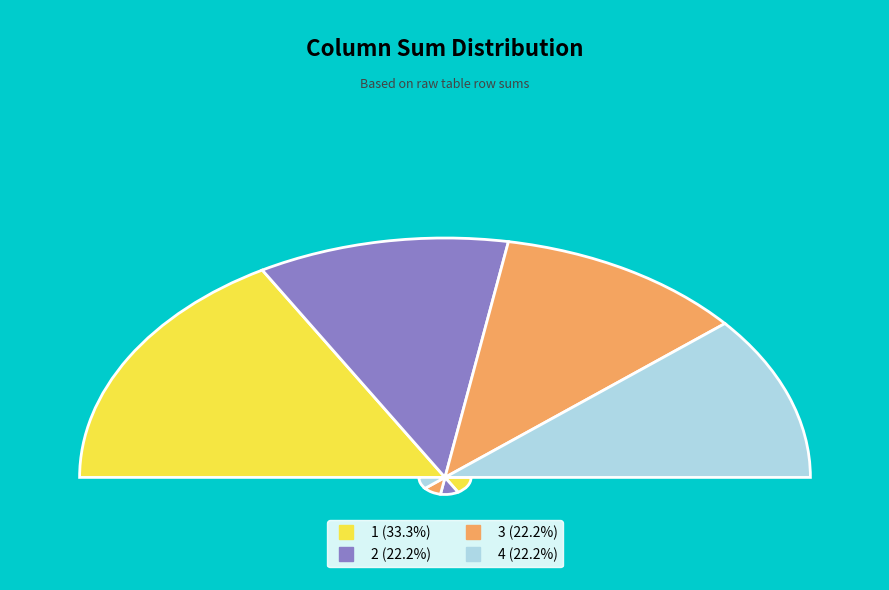

Does 2 represent more than half of the total?

No